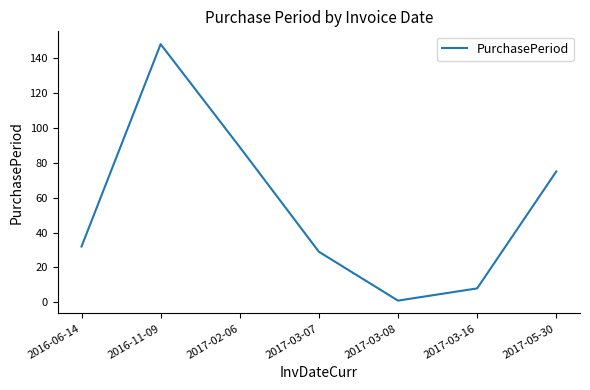

Reading right to left, extract all data points from this chart.

2017-05-30=75	2017-03-16=8	2017-03-08=1	2017-03-07=29	2017-02-06=89	2016-11-09=148	2016-06-14=32